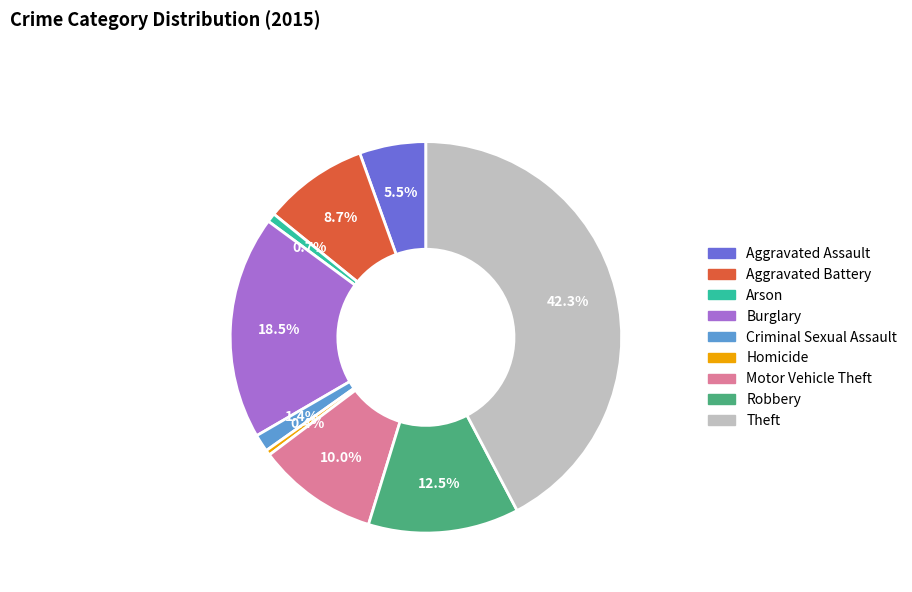

Is there a majority slice in this chart?

No